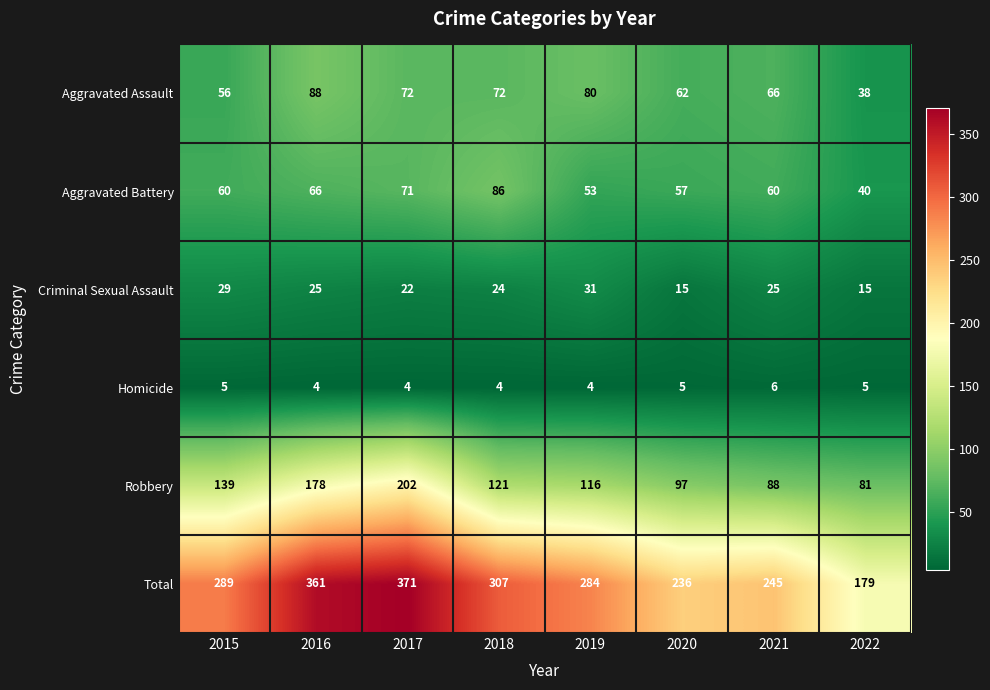

Which category has the highest value in the Aggravated Battery series?

2018